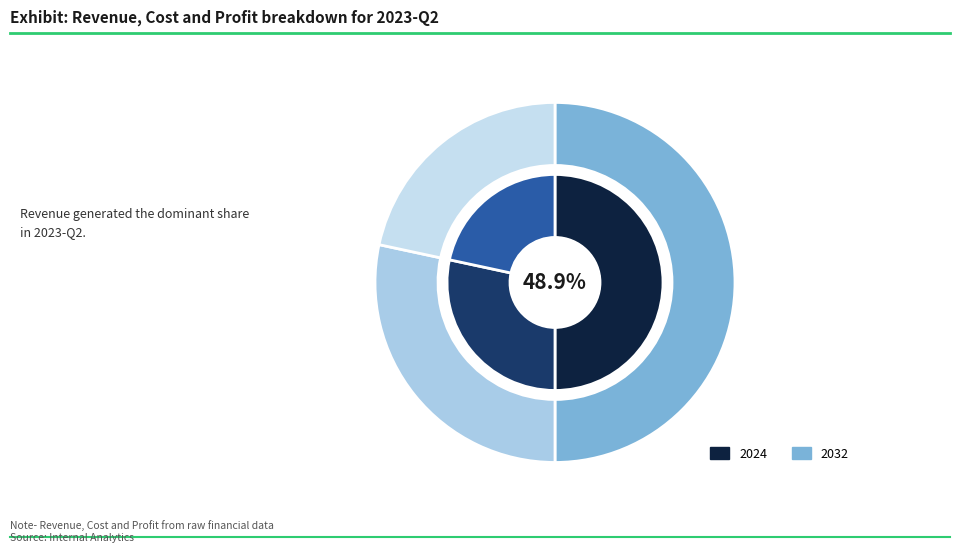

Which slice is the largest?

revenue